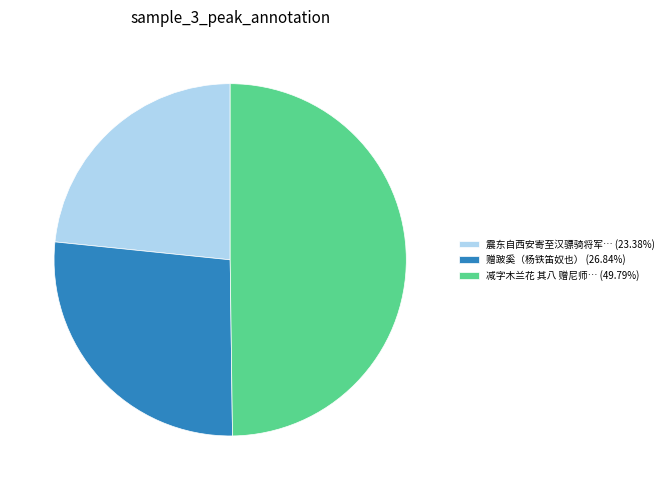

Approximately how many times larger is the value at 减字木兰花 其八 赠尼师… (49.79%) compared to 震东自西安寄至汉骠骑将军… (23.38%)?

2.1